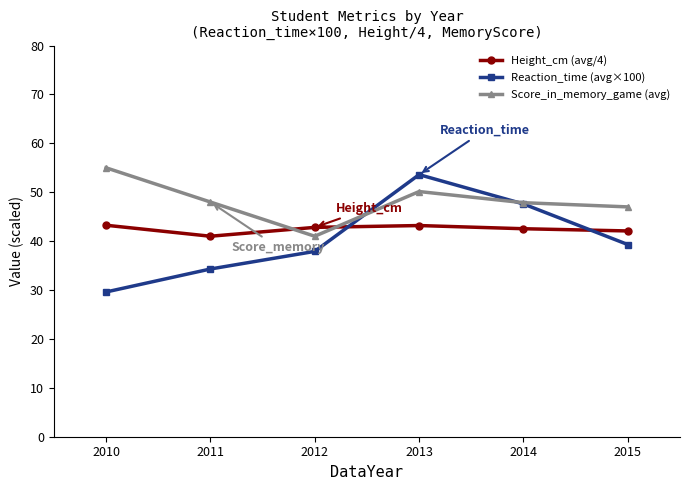

Does the chart have visible grid lines?

No